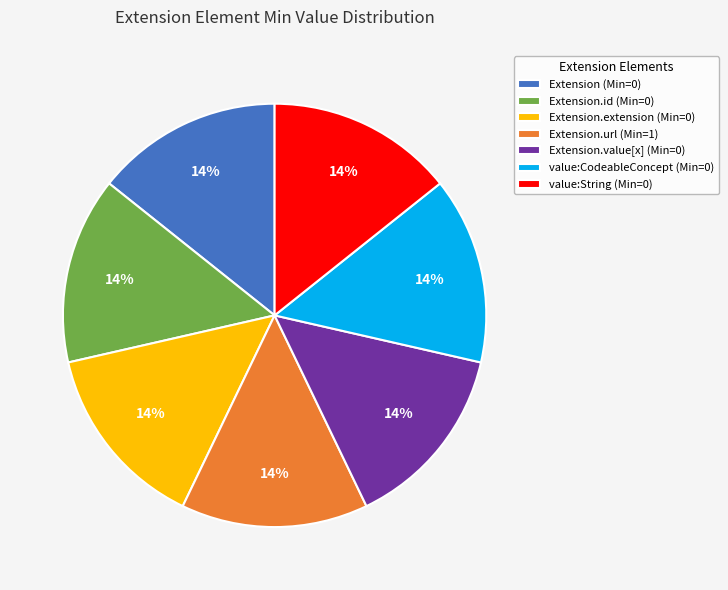

Does any single category account for the majority?

No